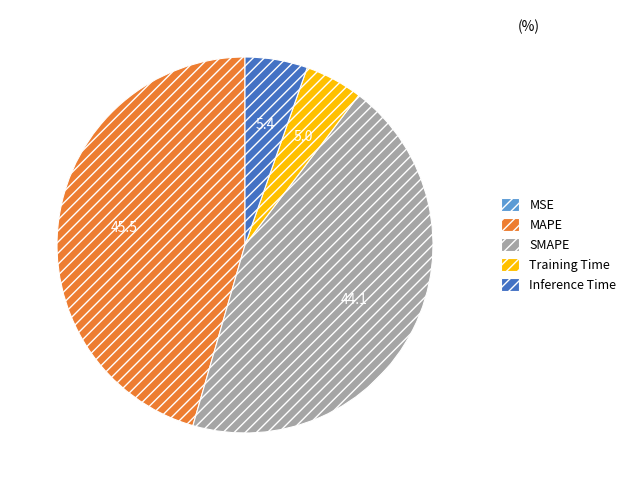

Does SMAPE account for over 50% of the chart?

No